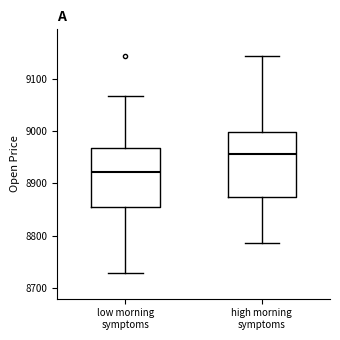

Reading left to right, transcribe this box plot: for each box, give where its median line is, the range the box spans, and where its two whiskers end, as read against the y-axis. The values are not printed on the chart, so give them approximately, as read against the axis.

low morning symptoms: median 8920, box 8850 to 8970, whiskers 8730 to 9070
high morning symptoms: median 8960, box 8870 to 9000, whiskers 8790 to 9140